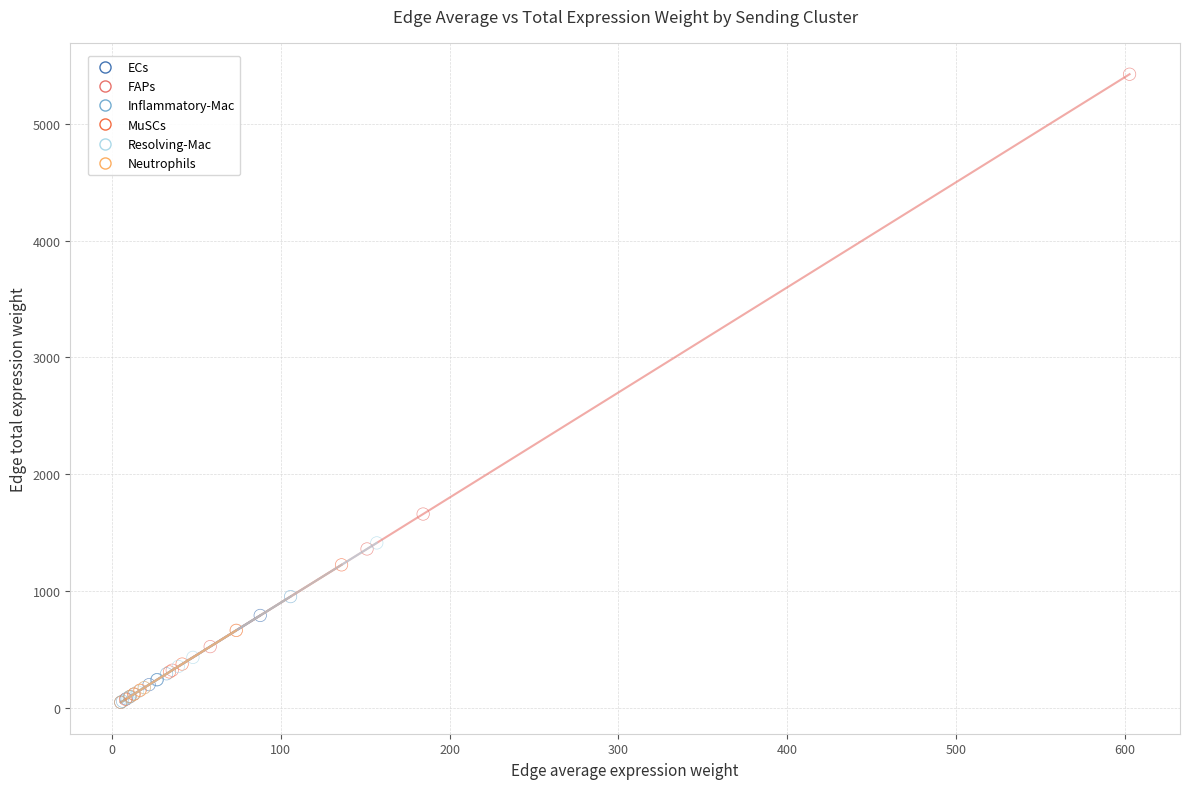

Which series has the largest Y range (max minus min)?

FAPs